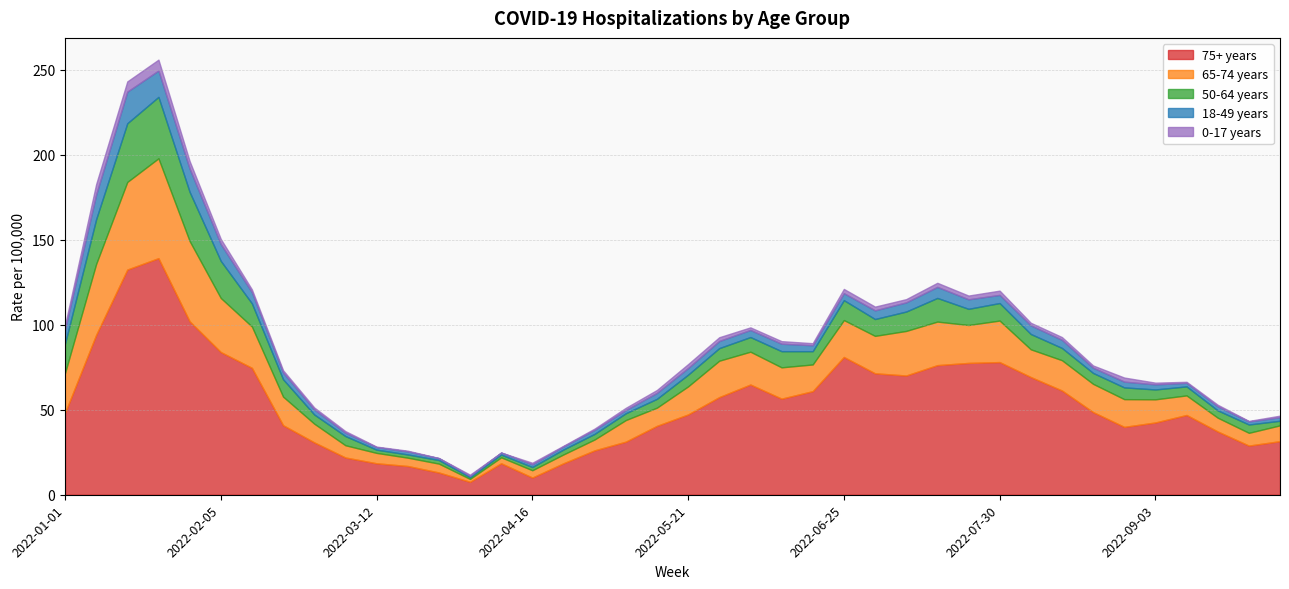

Which label corresponds to the largest value in the chart?

2022-01-22